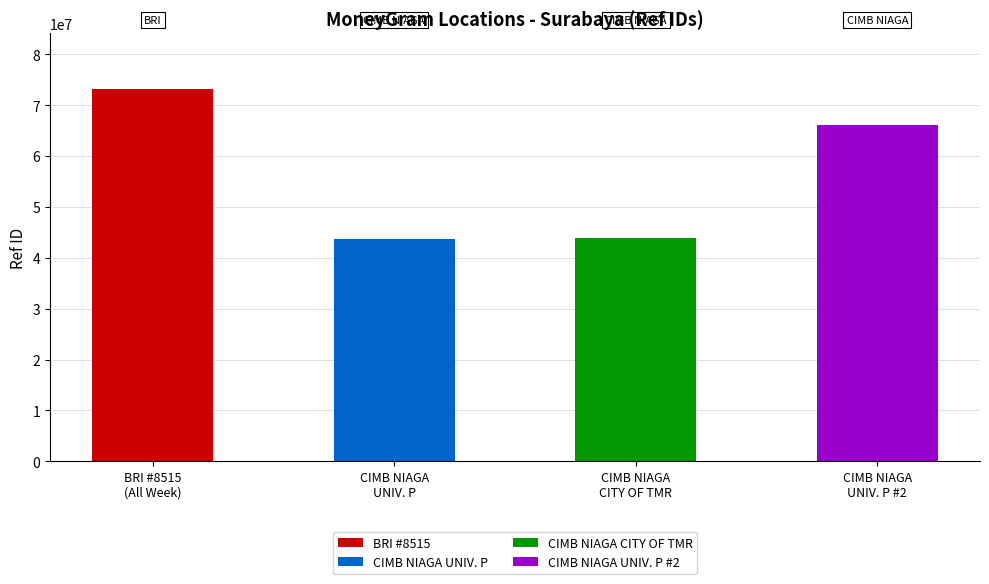

How many bars are there in total?

4